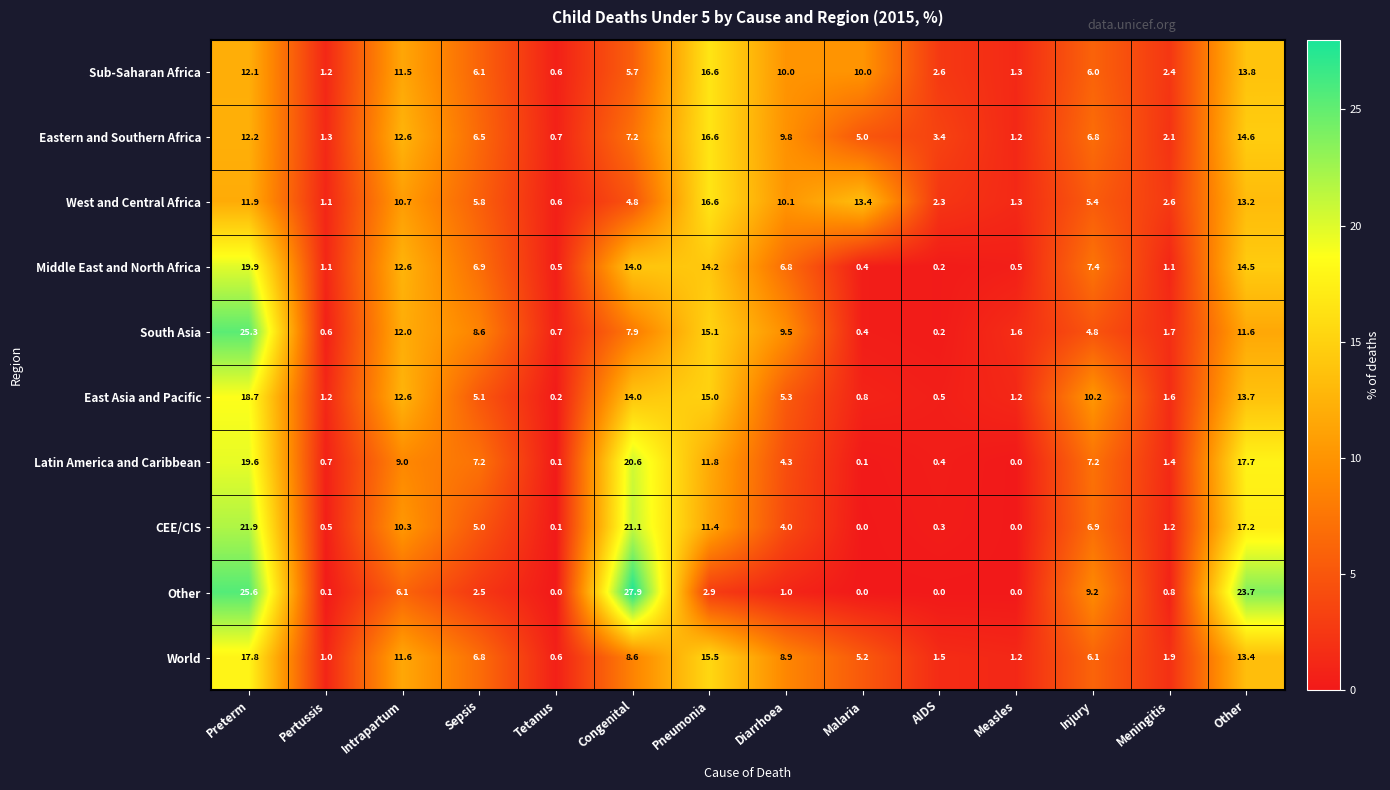

Rank the categories by South Asia value from highest to lowest.

Preterm, Pneumonia, Intrapartum, Other, Diarrhoea, Sepsis, Congenital, Injury, Meningitis, Measles, Tetanus, Pertussis, Malaria, AIDS